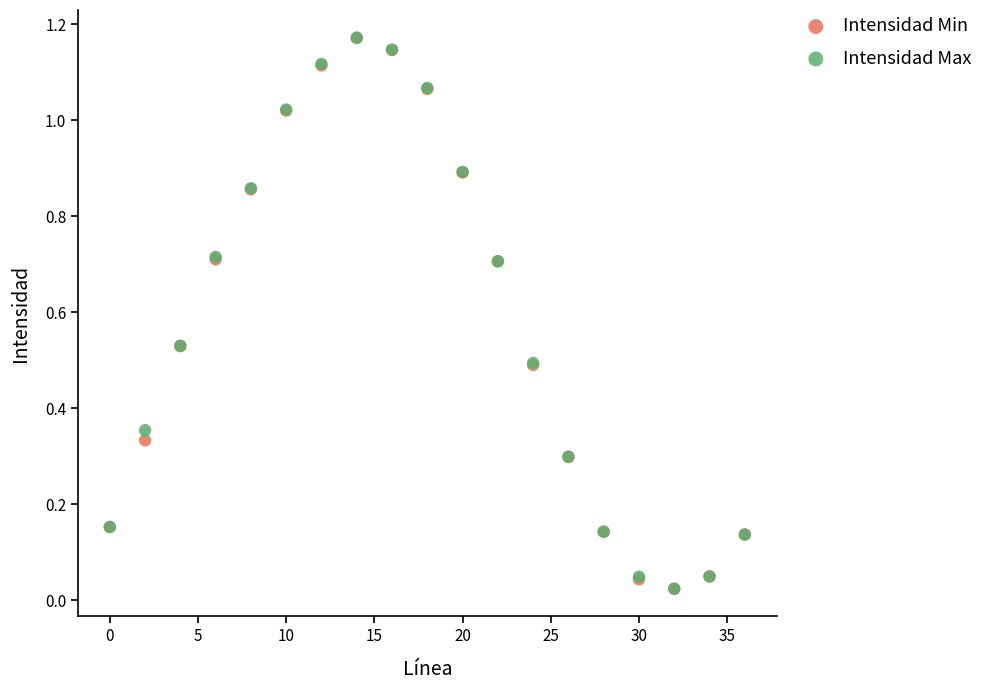

What are all the series names shown in the legend?

Intensidad Min, Intensidad Max